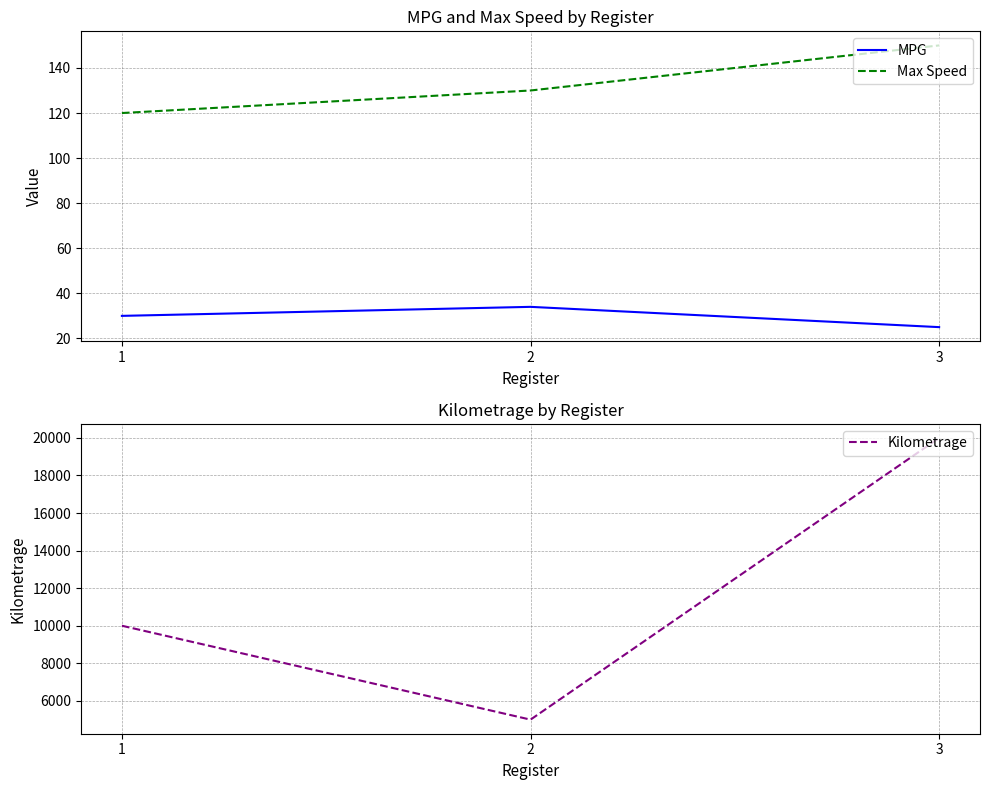

At which category does the chart reach its peak across all series?

3